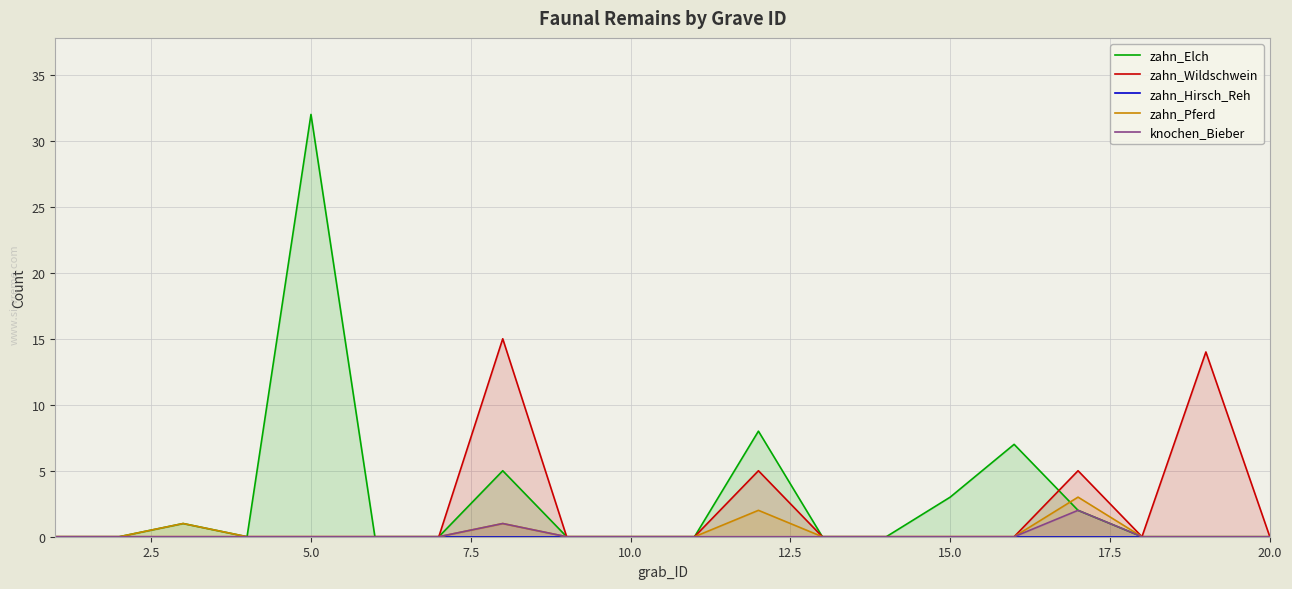

Which series has the largest total across all categories?

zahn_Elch